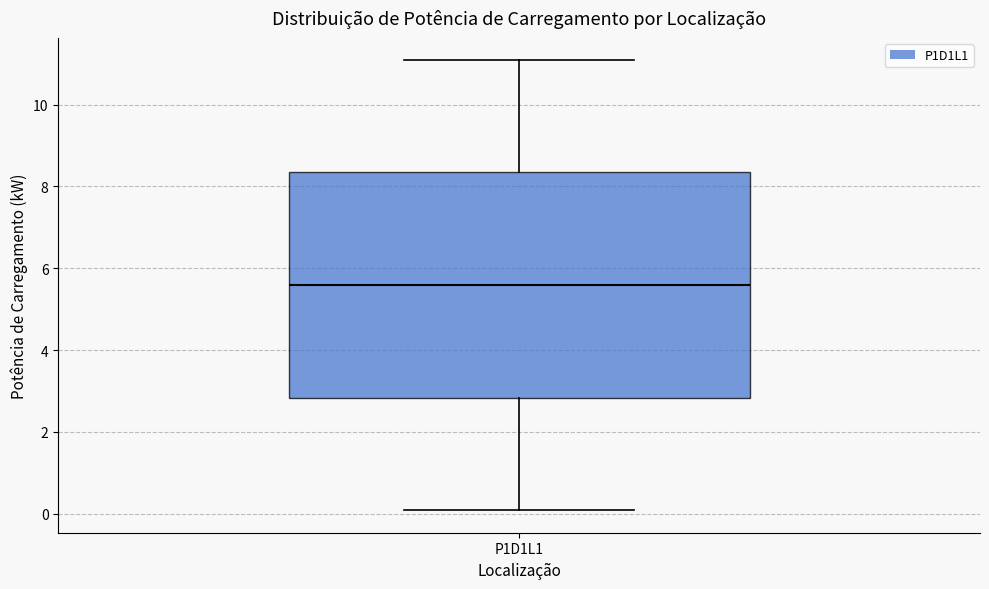

Transcribe this box plot: give where the median line is, the range the box spans, and where the two whiskers end, as read against the y-axis. The values are not printed on the chart, so give them approximately, as read against the axis.

median 5.6, box 2.8 to 8.4, whiskers 0.0 to 11.0